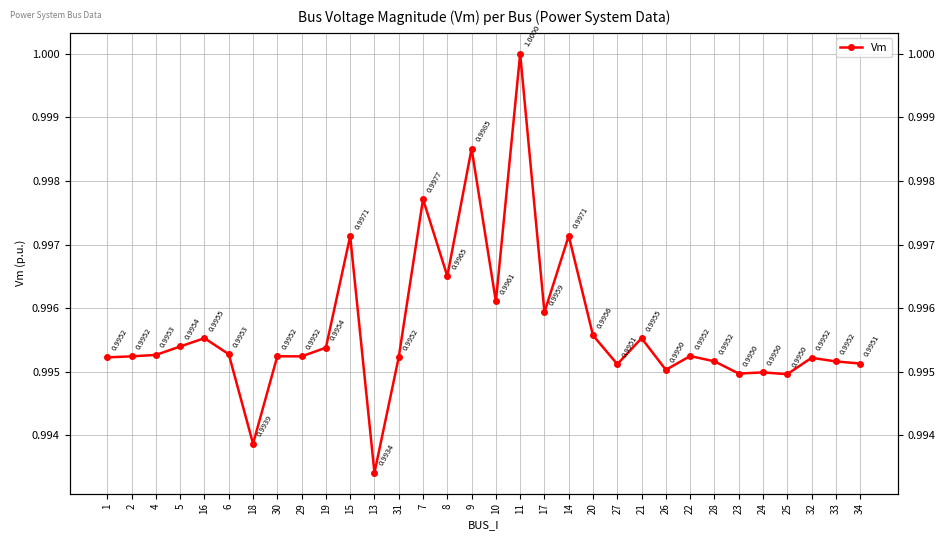

The chart shows a value of 1.0 at 5. True or false?

True